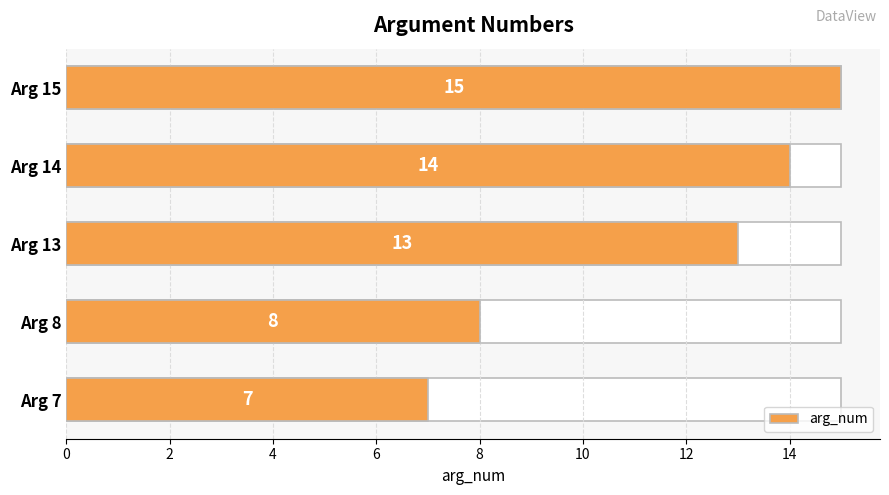

What is the sum of all values?

57